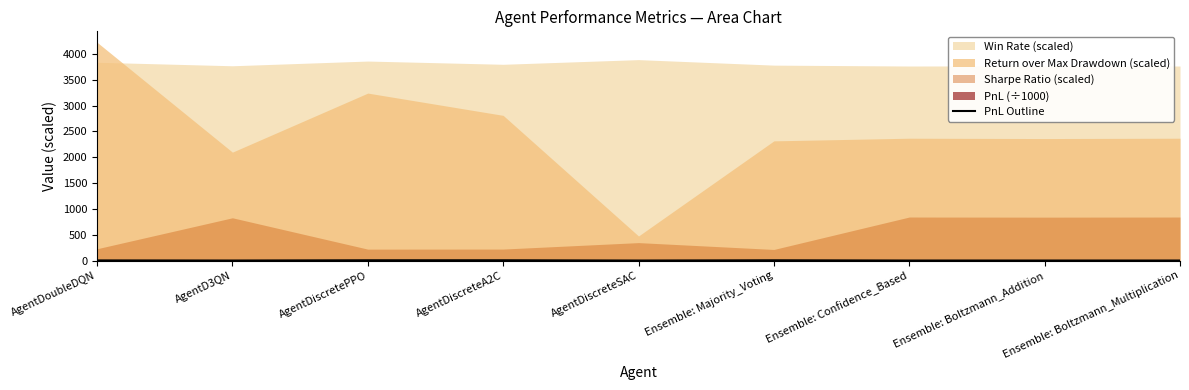

Where is the data nearest to the value 2?

AgentDoubleDQN